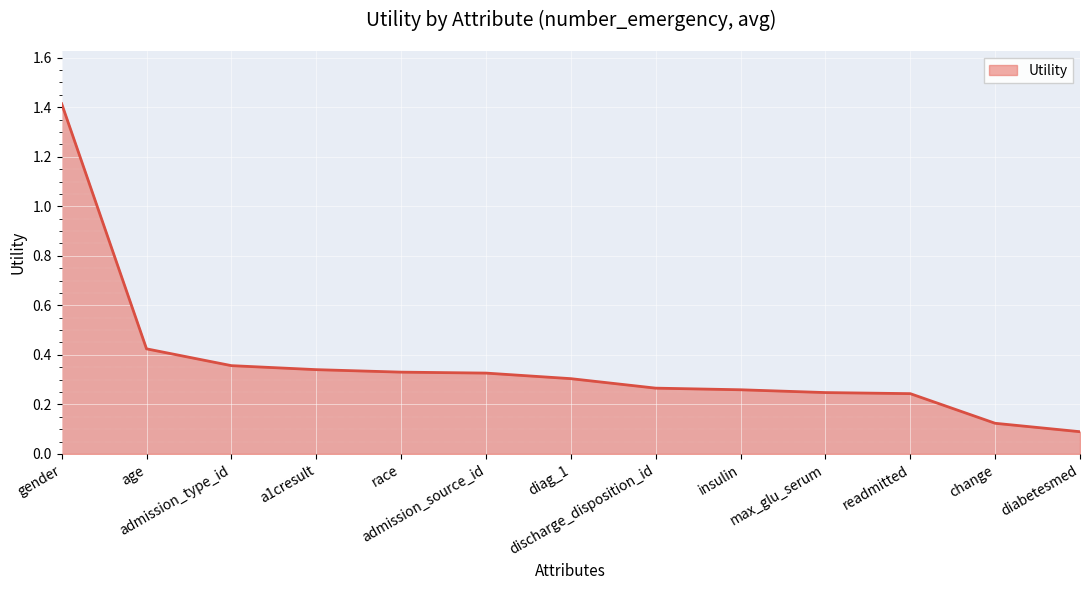

What is the difference between the maximum and minimum values?

1.3